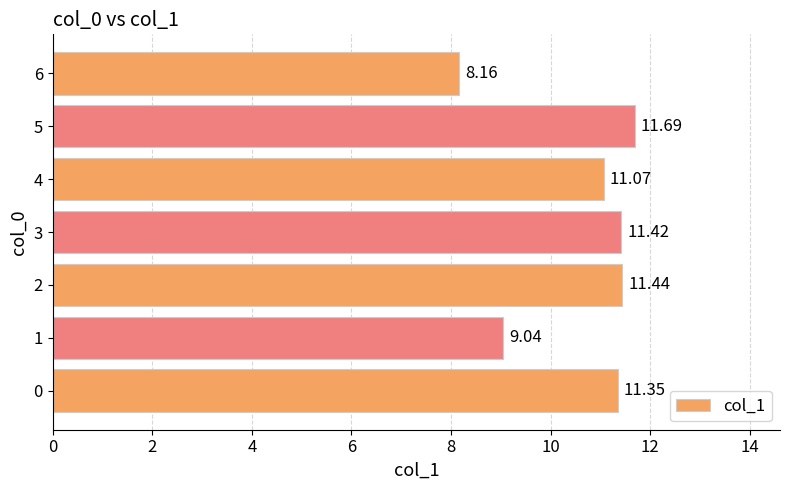

Count the number of values greater than 11.

5